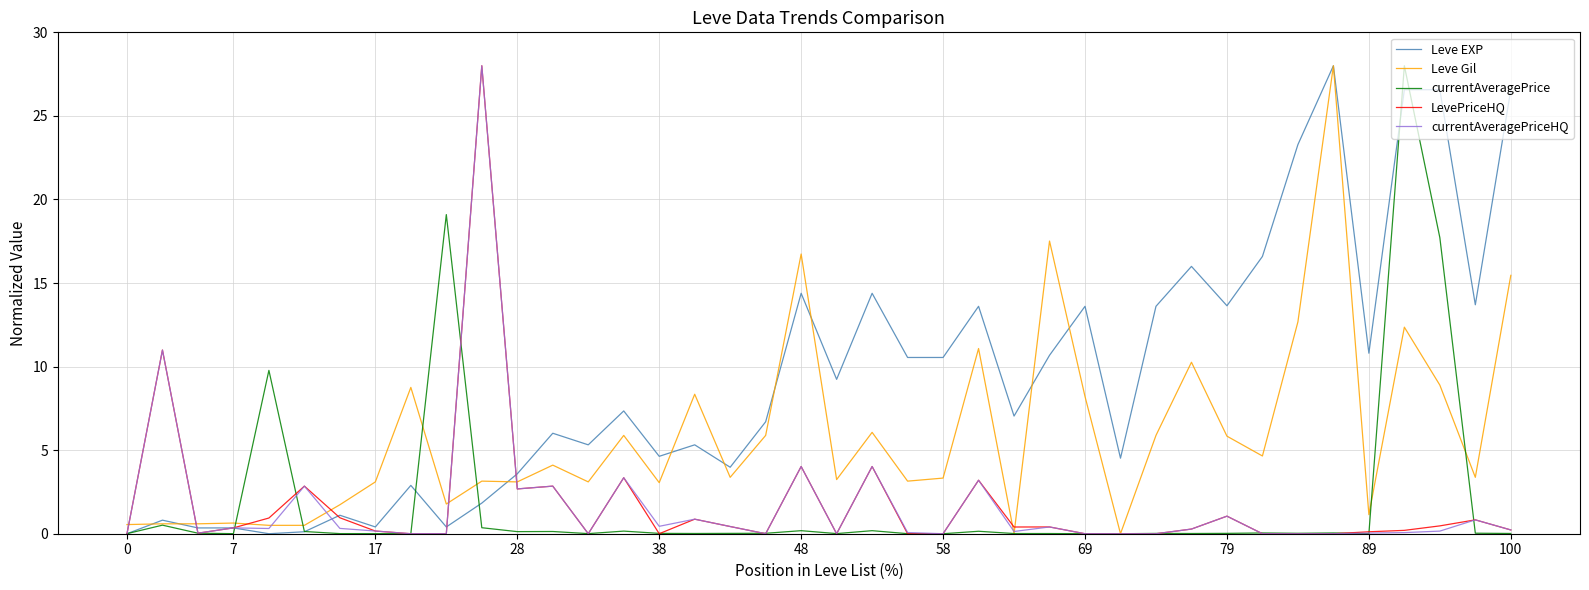

What is the greatest value displayed?

28.0